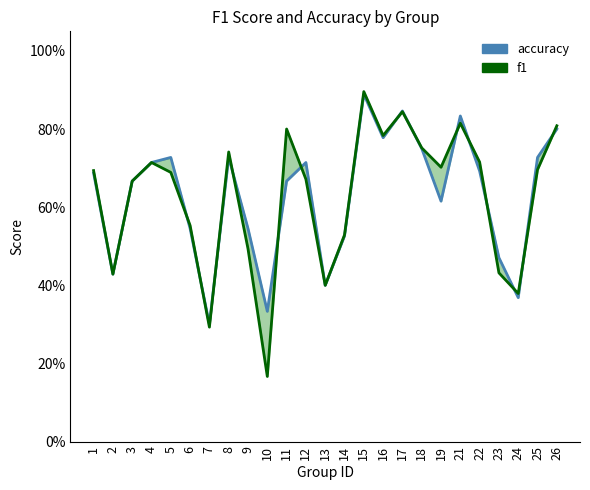

Rank the series by their average value, from highest to lowest.

accuracy, f1